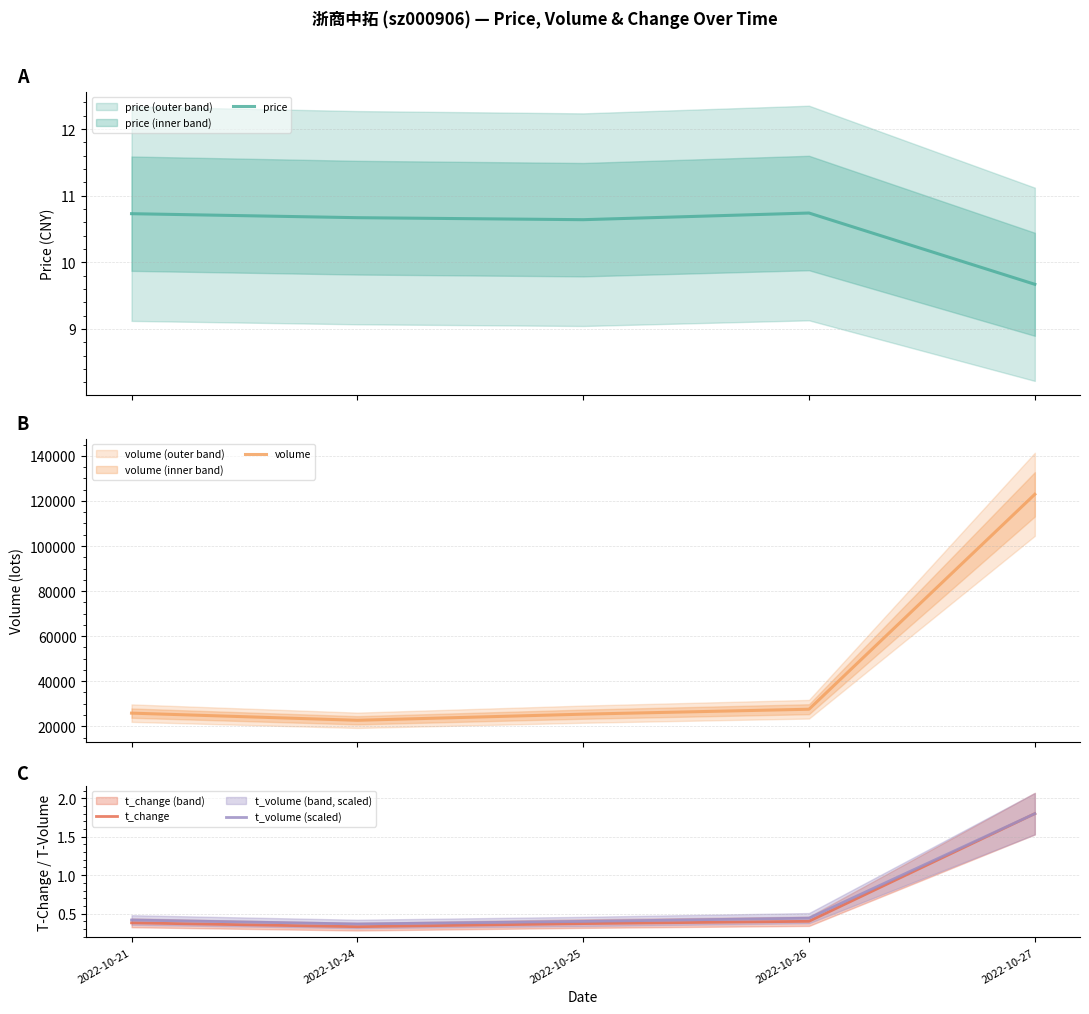

How many data points in price are less than 10?

1